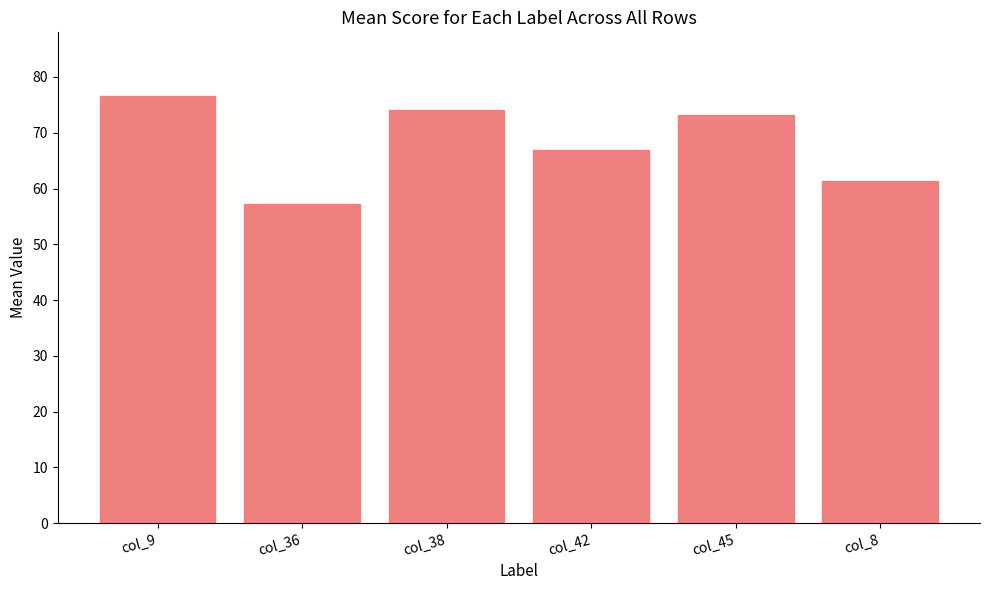

Reading right to left, list all the values displayed in this chart.

col_8=61.3	col_45=73.2	col_42=66.8	col_38=74.2	col_36=57.2	col_9=76.5